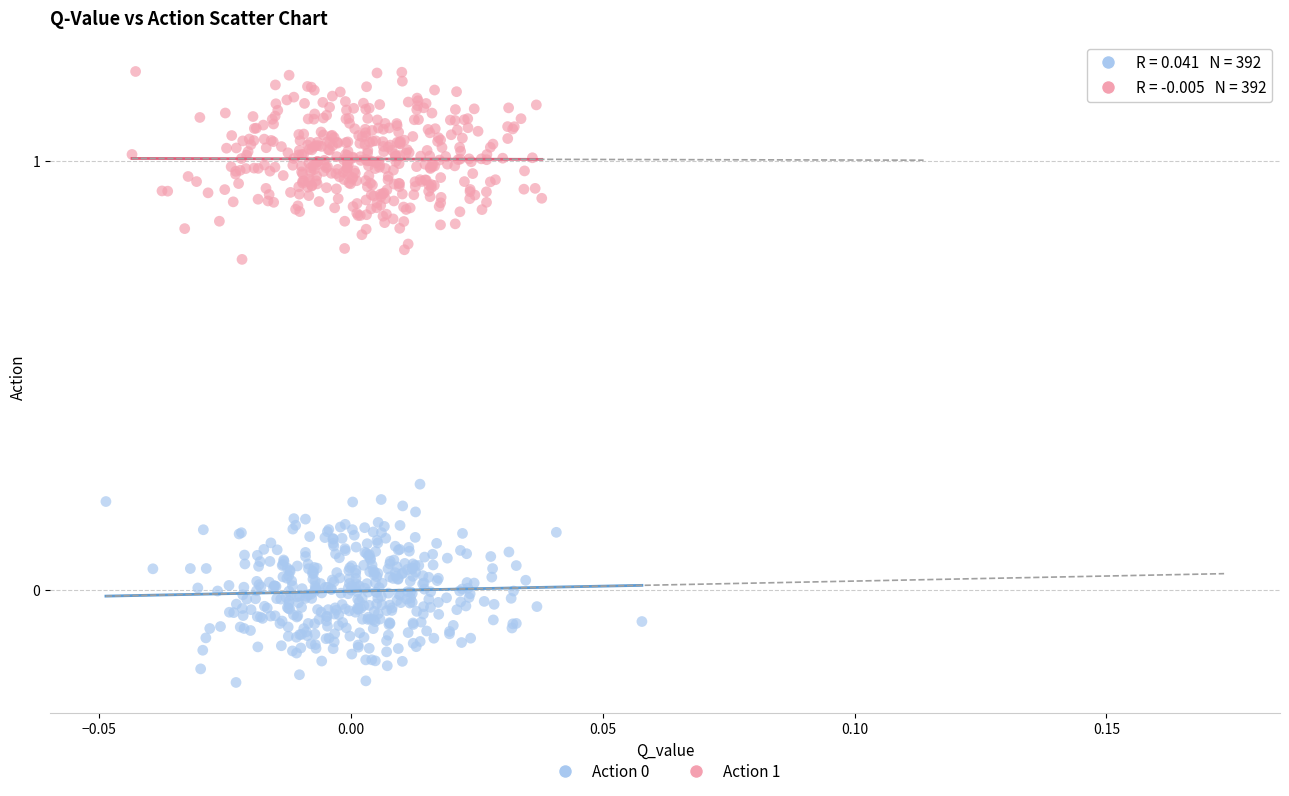

Which series reaches the maximum Y coordinate?

Action 1